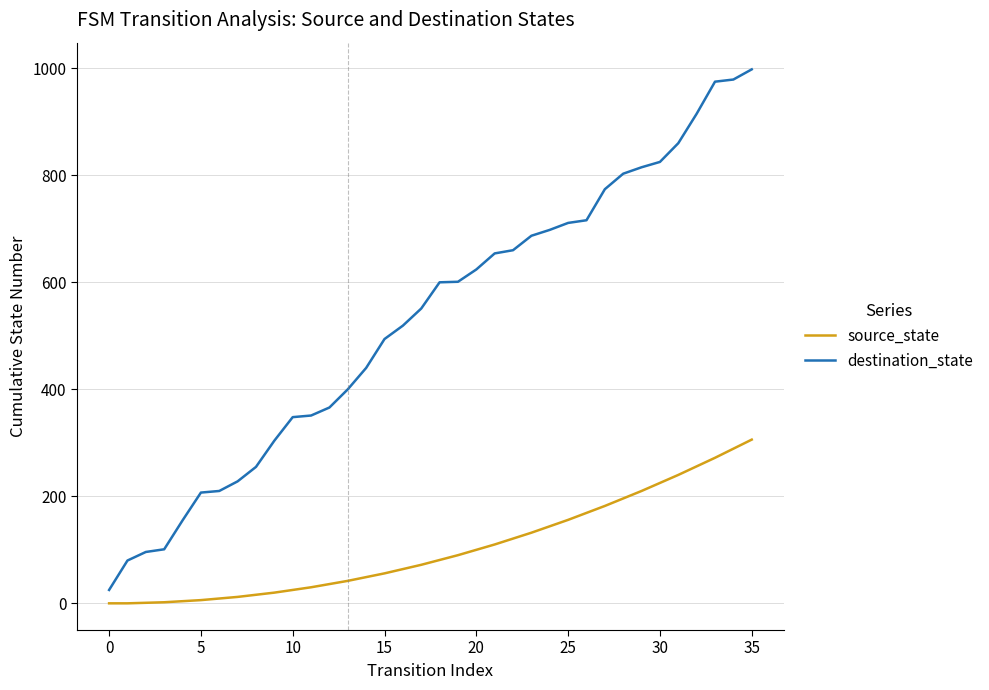

True or false: destination_state and source_state intersect in this chart.

False